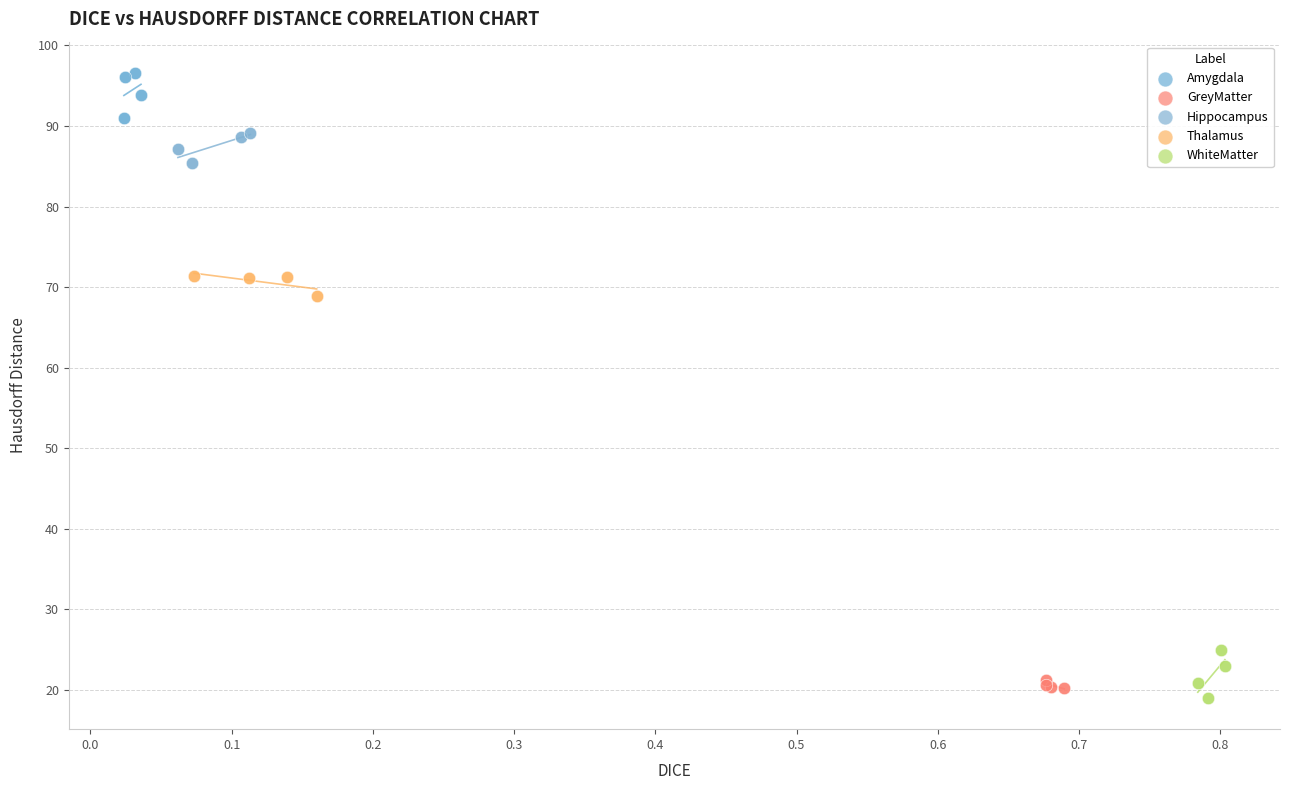

Which series reaches the maximum Y coordinate?

Amygdala